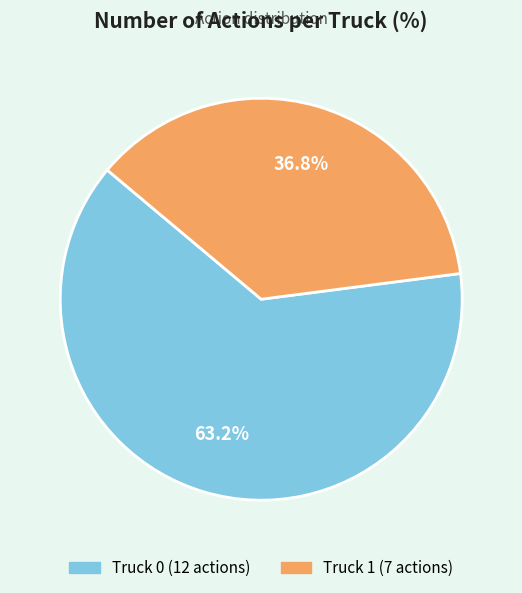

To the nearest percent, what is the combined percentage of Truck 1 and Truck 0?

100%